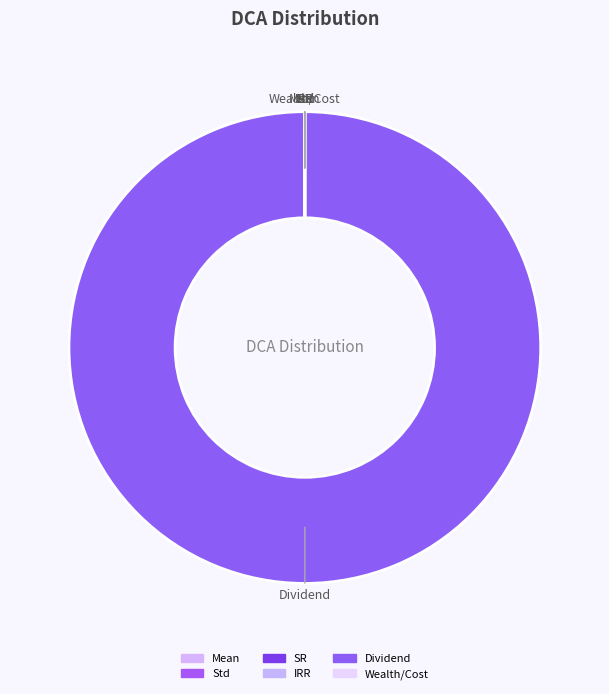

What is the ratio of the value at SR to the value at Wealth/Cost?

0.8